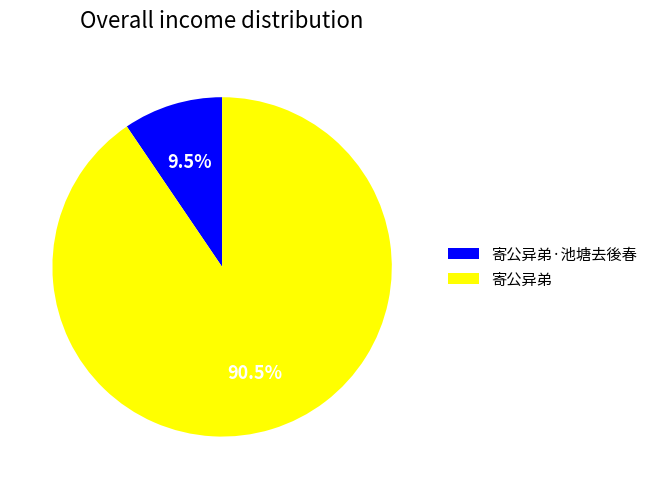

Count the number of slices in the pie.

2